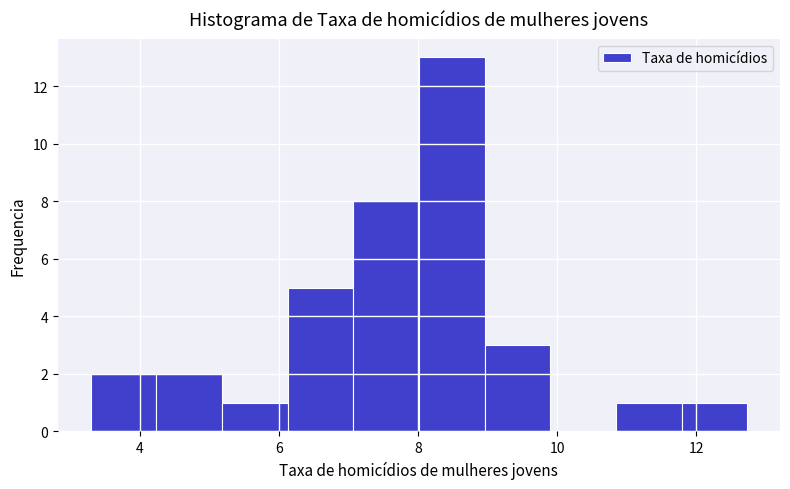

What is the height of the bar covering 10.8 to 11.8 on the x-axis? Neither the bar edges nor the heights are printed on the chart, so give them approximately, as read against the axes.

1